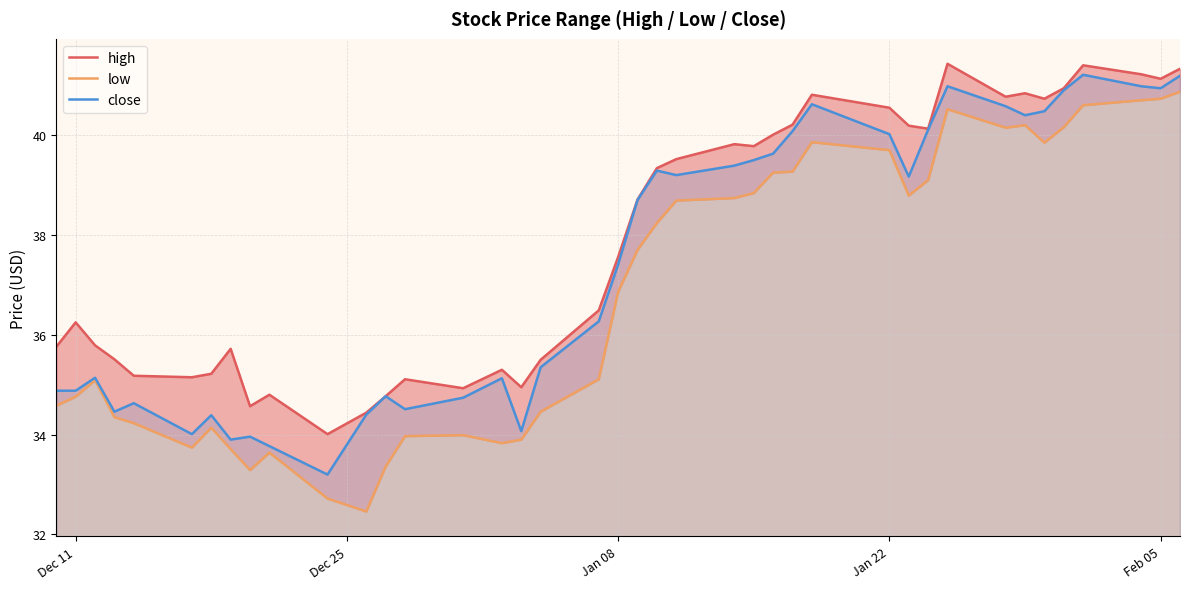

Where is close nearest to the value 37?

Jan 08